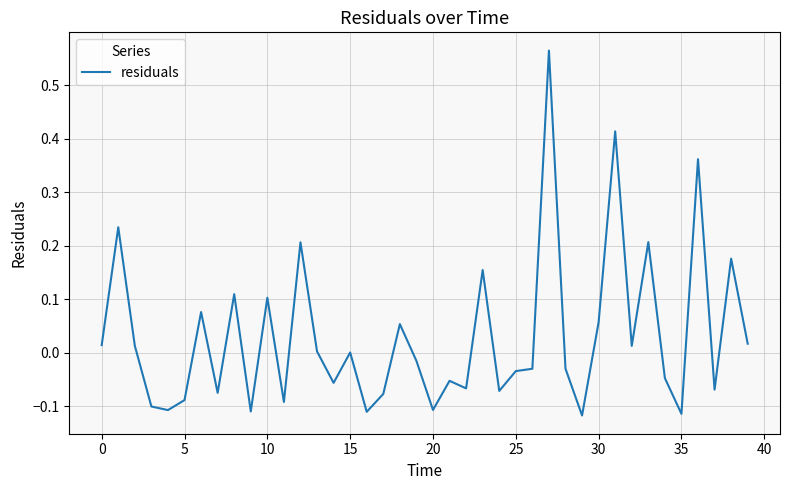

What is the sum of all values?

1.2